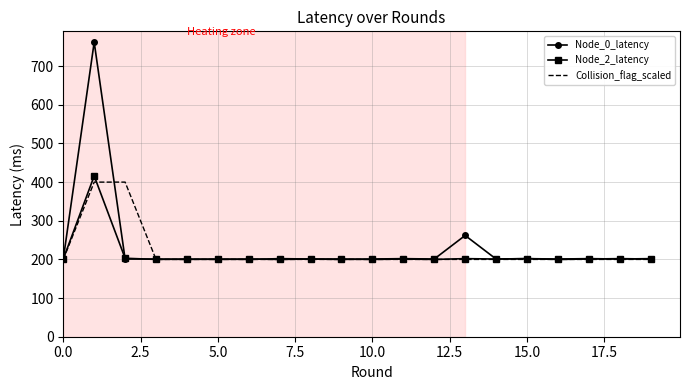

What is the highest value of the Node_0_latency series?

762